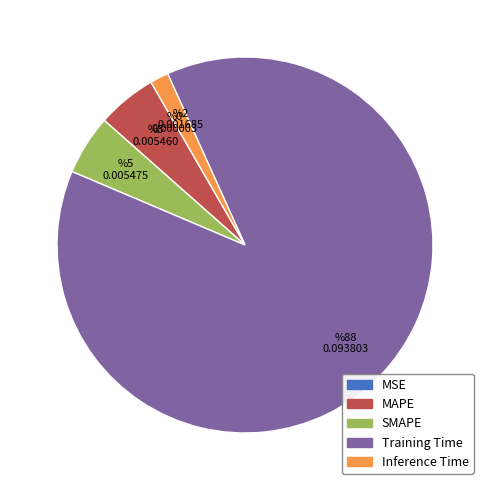

Which has a higher value, Inference Time or Training Time?

Training Time